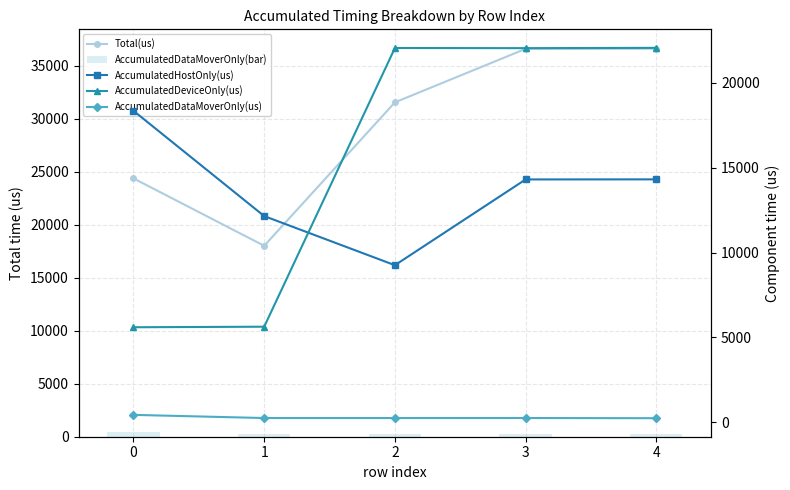

What is the spread (max minus min) of values at 3?

36361.8